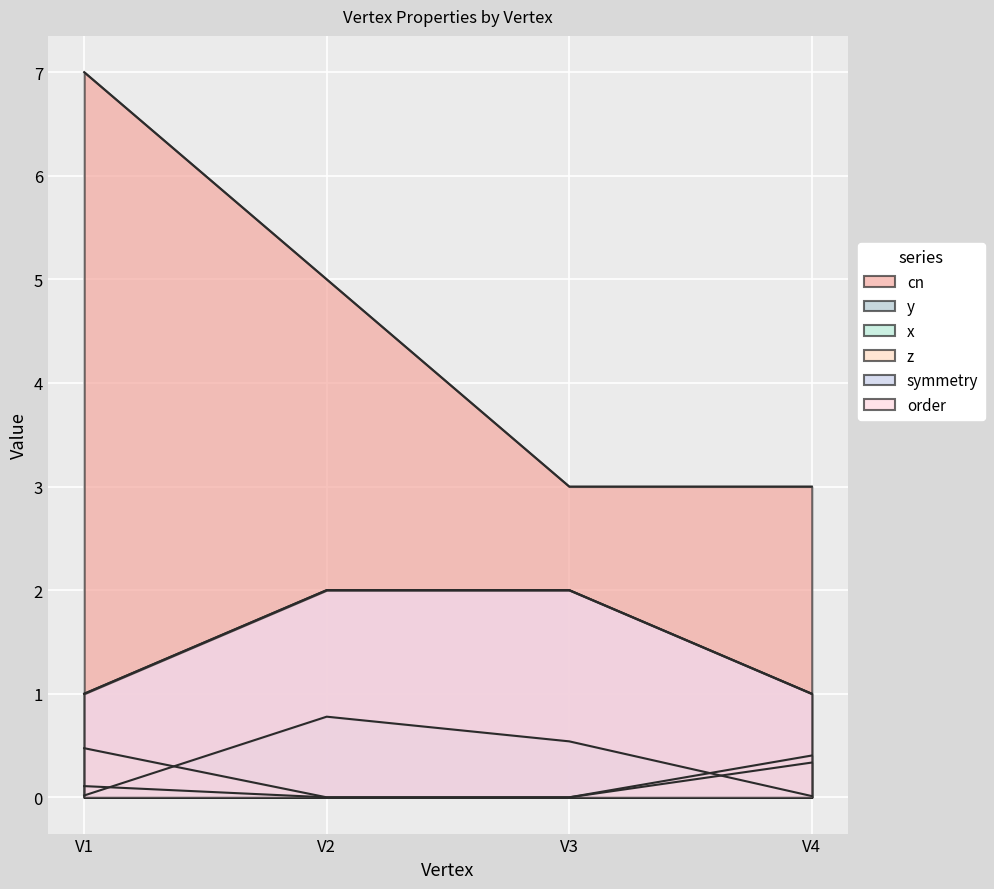

Where is z nearest to the value 0?

V2